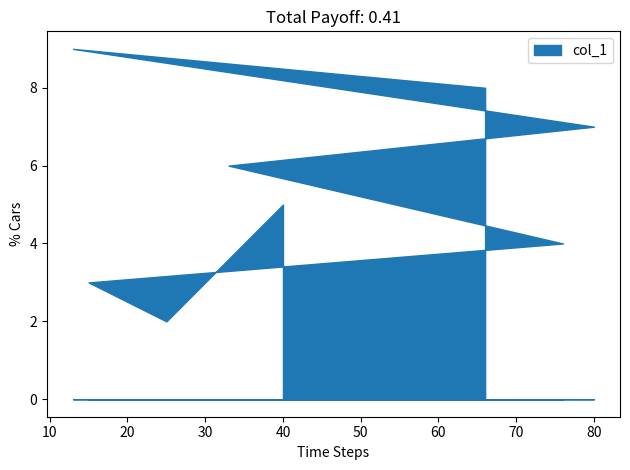

The value at 80 is 9. True or false?

False